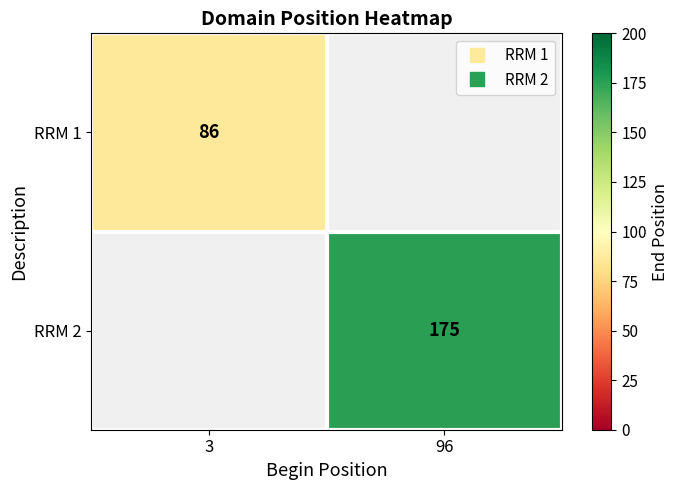

What is the highest value of the RRM 1 series?

86.0